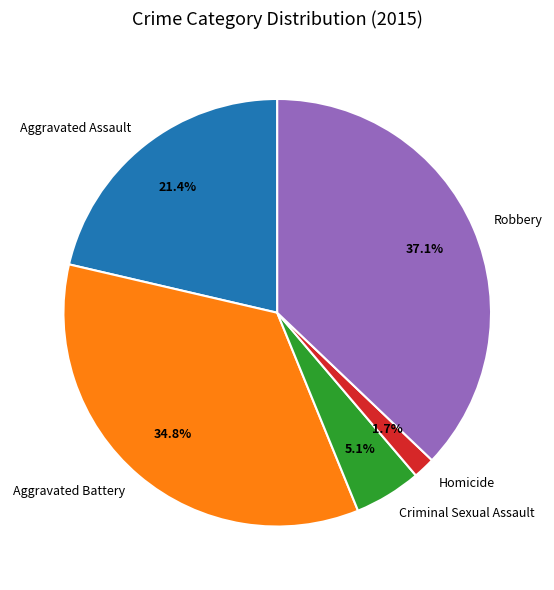

Rank the categories by value from highest to lowest.

Robbery, Aggravated Battery, Aggravated Assault, Criminal Sexual Assault, Homicide